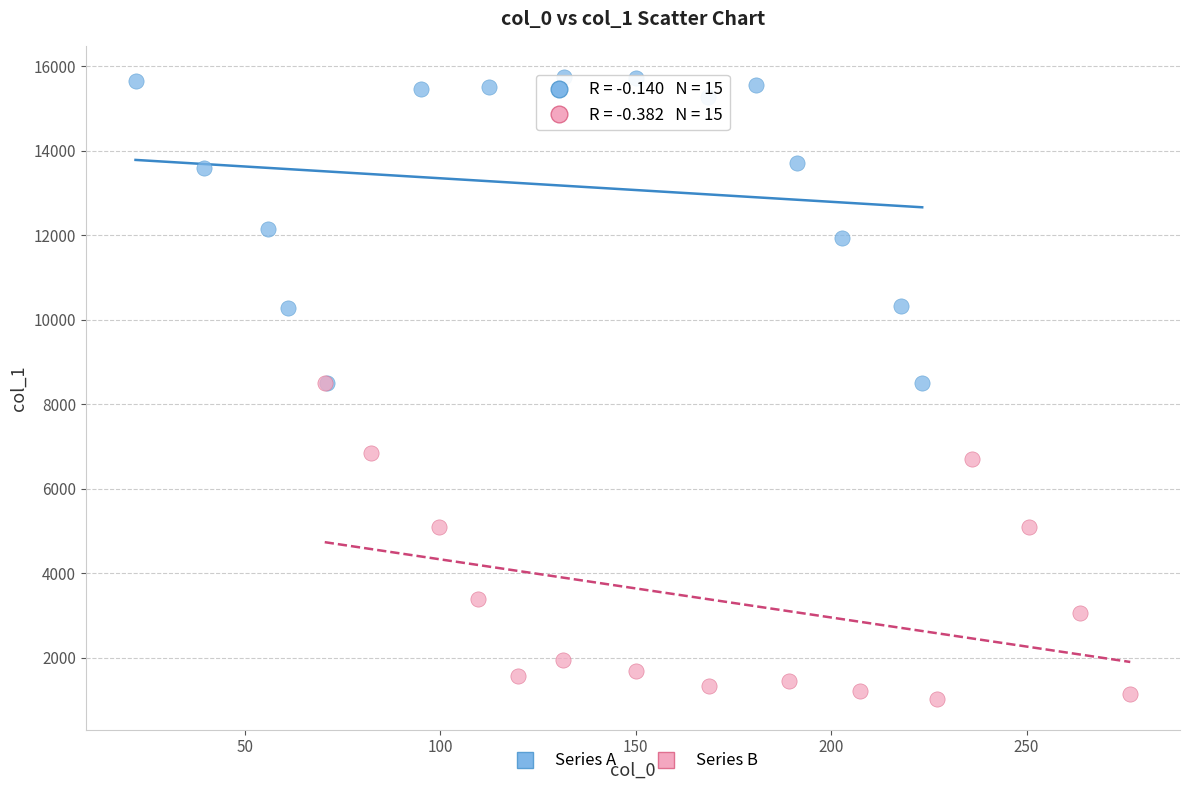

Which series reaches the minimum Y coordinate?

Series B